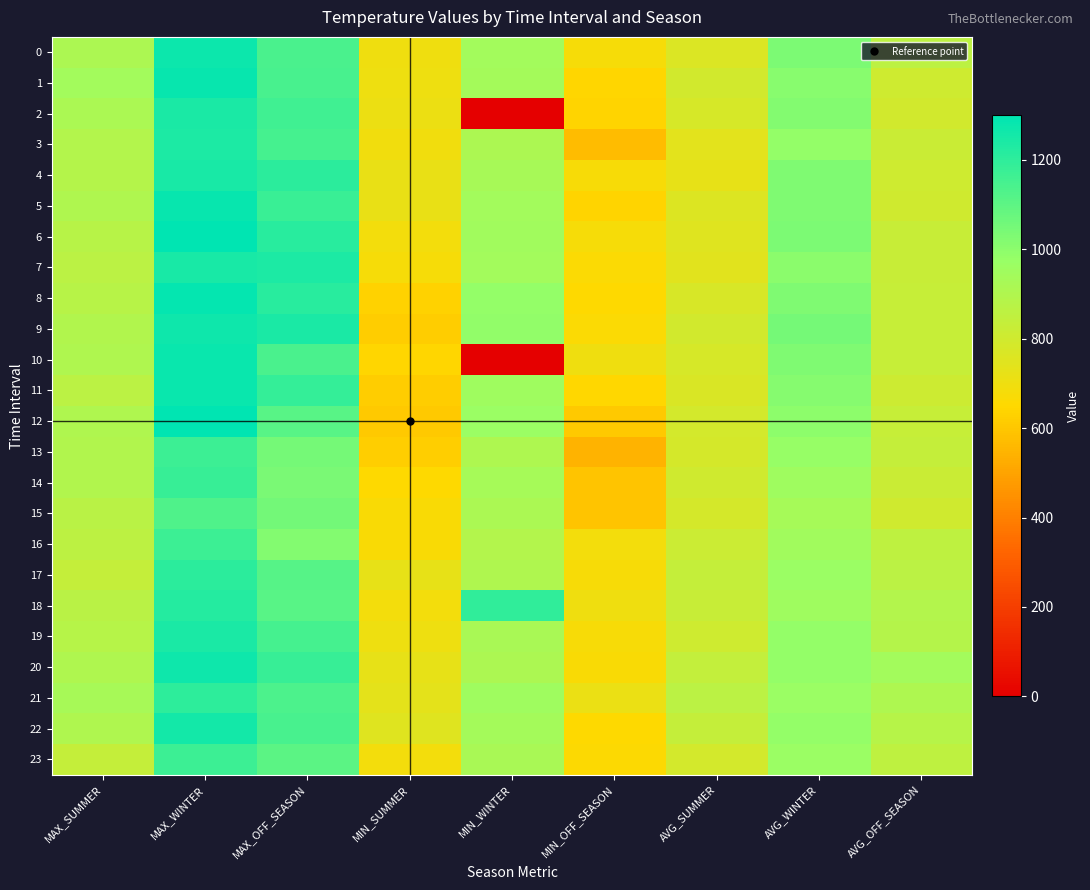

What is the difference between the highest and lowest values at AVG_WINTER?

119